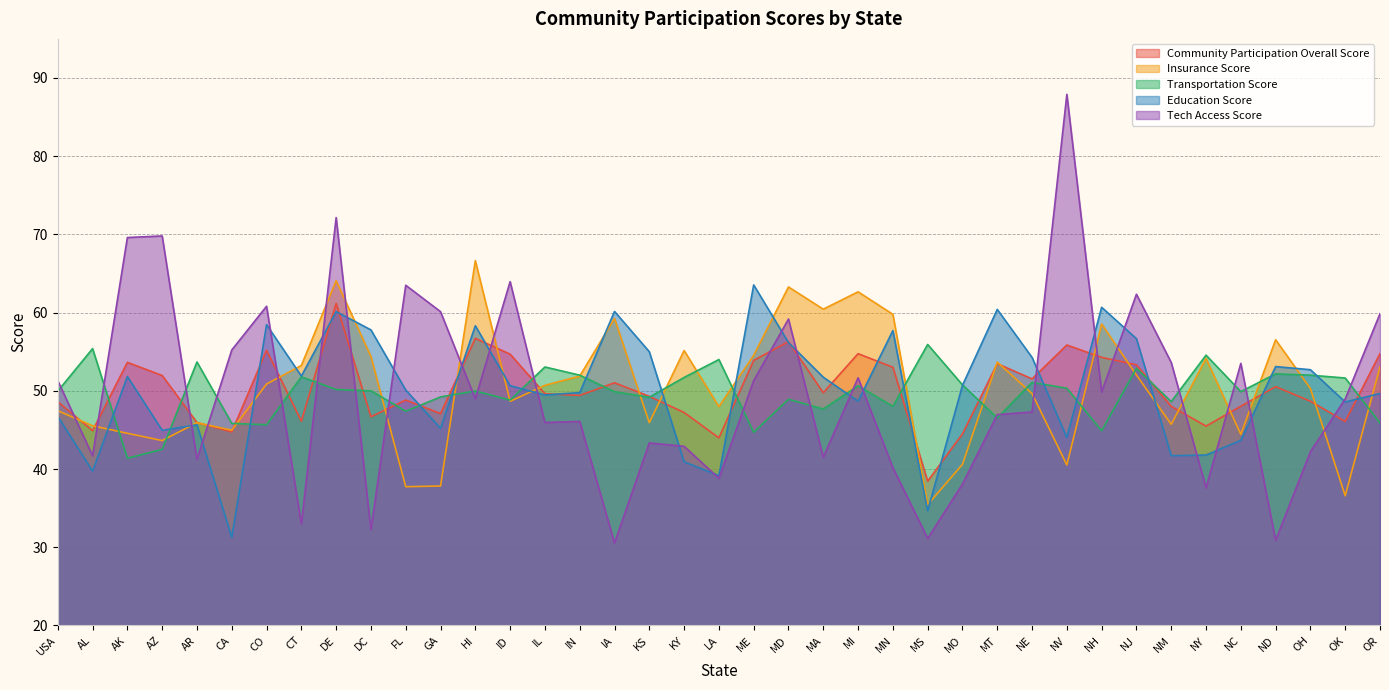

True or false: Education Score has more than 0 interior local peaks.

True